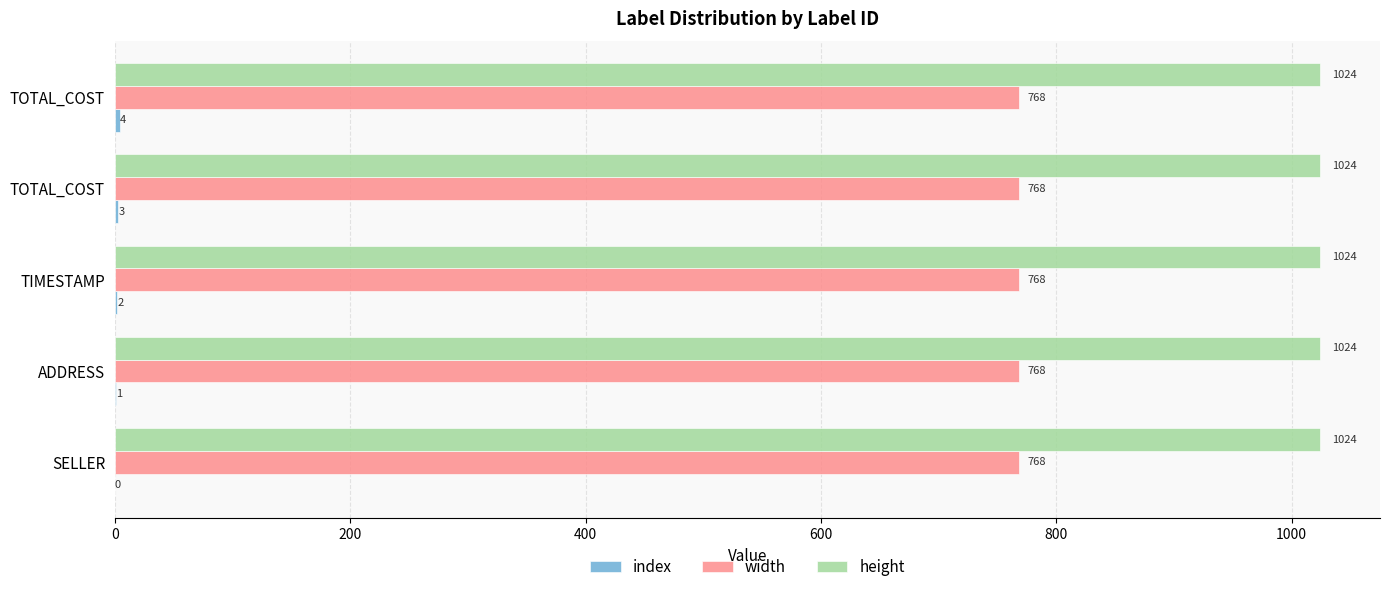

How many distinct data groups are displayed?

3